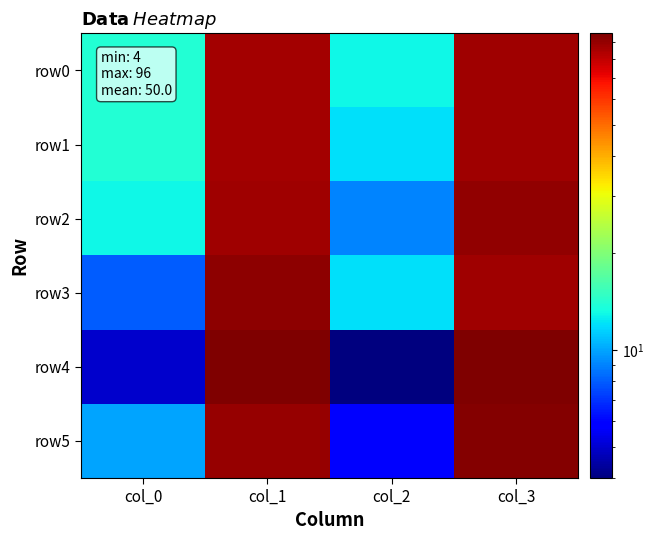

Which series has the largest total across all categories?

row0